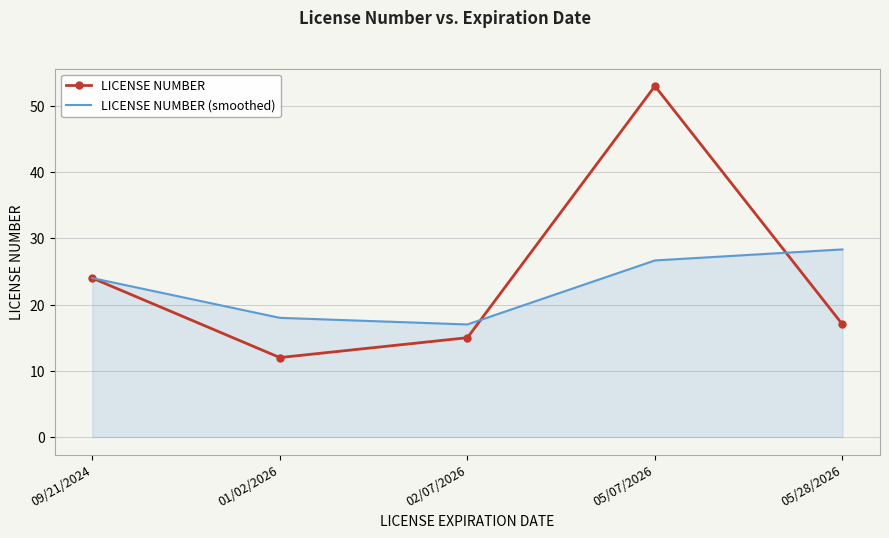

At which category does the chart reach its minimum across all series?

01/02/2026